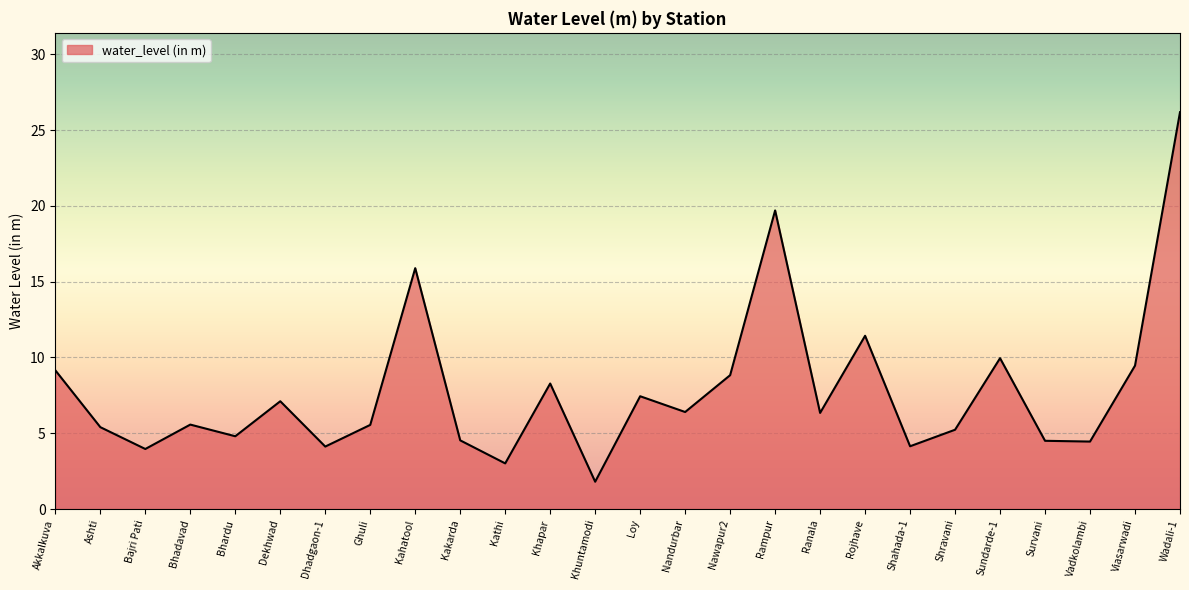

What is the average value?

7.8